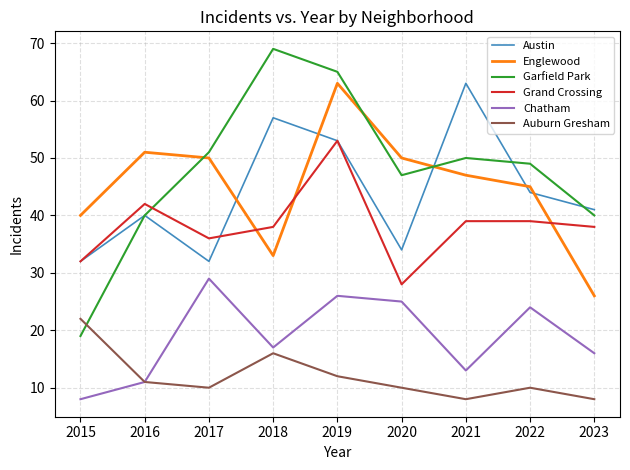

Which series has the widest spread of values?

Garfield Park